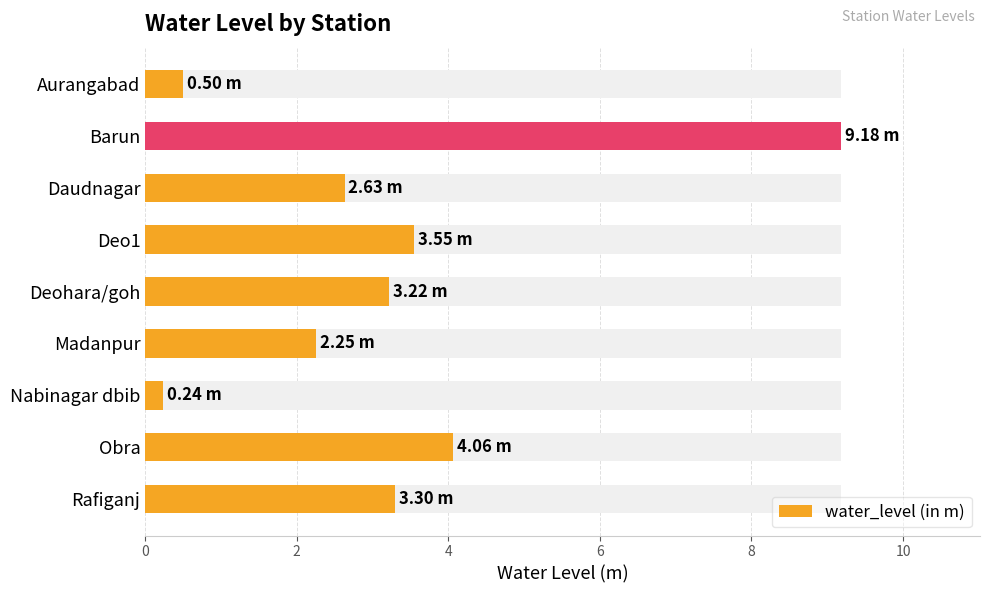

Where is the data nearest to the value 4?

Obra